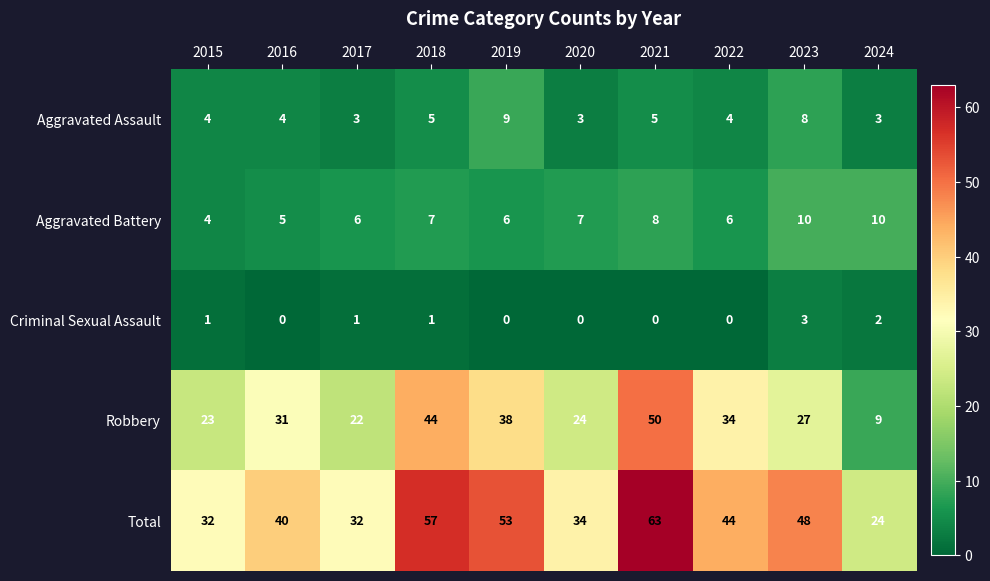

What is the difference between the Total values at 2017 and 2021?

31